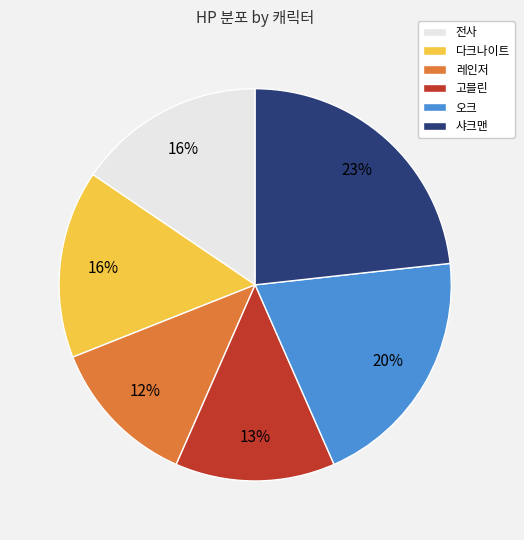

Does 샤크맨 account for over 50% of the chart?

No